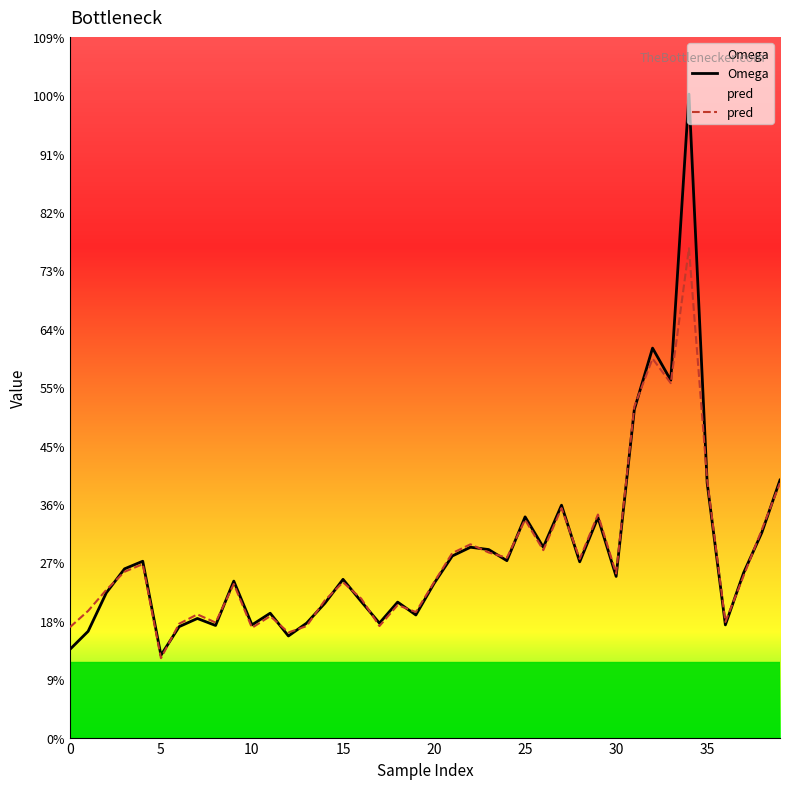

What is the label of the 20th point from the left?

19